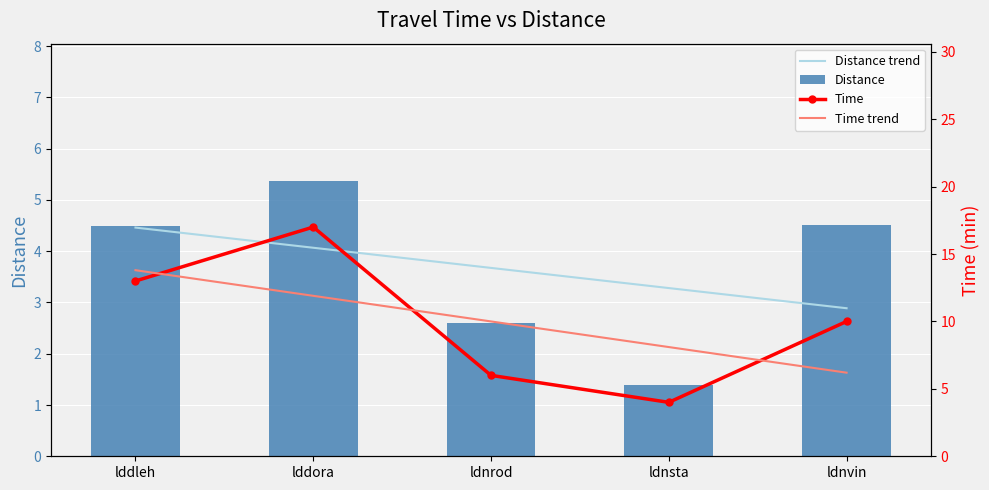

What is the minimum value shown in the chart?

1.4